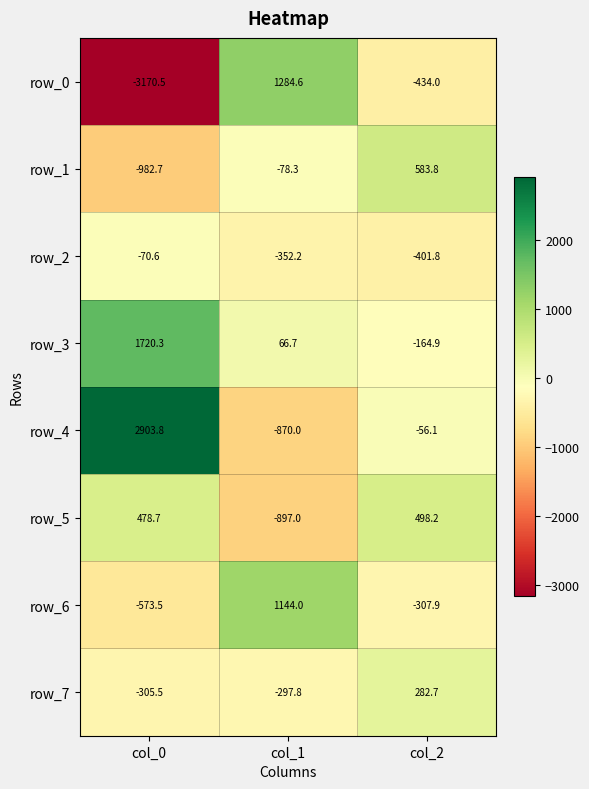

The value of row_7 at col_1 is -71.3. True or false?

False